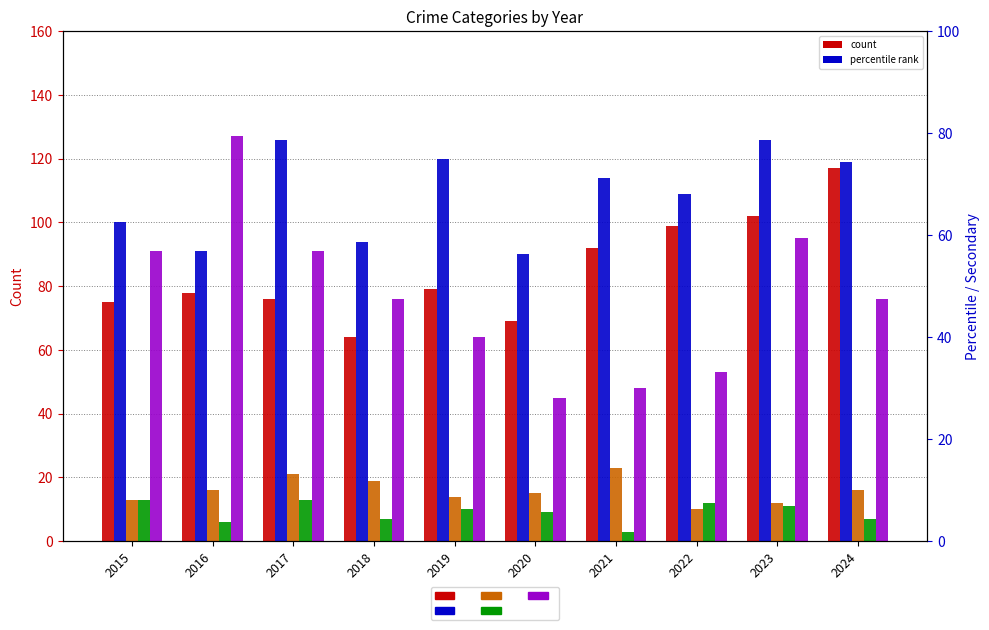

What is the difference between the maximum and minimum values in the Homicide series?

10